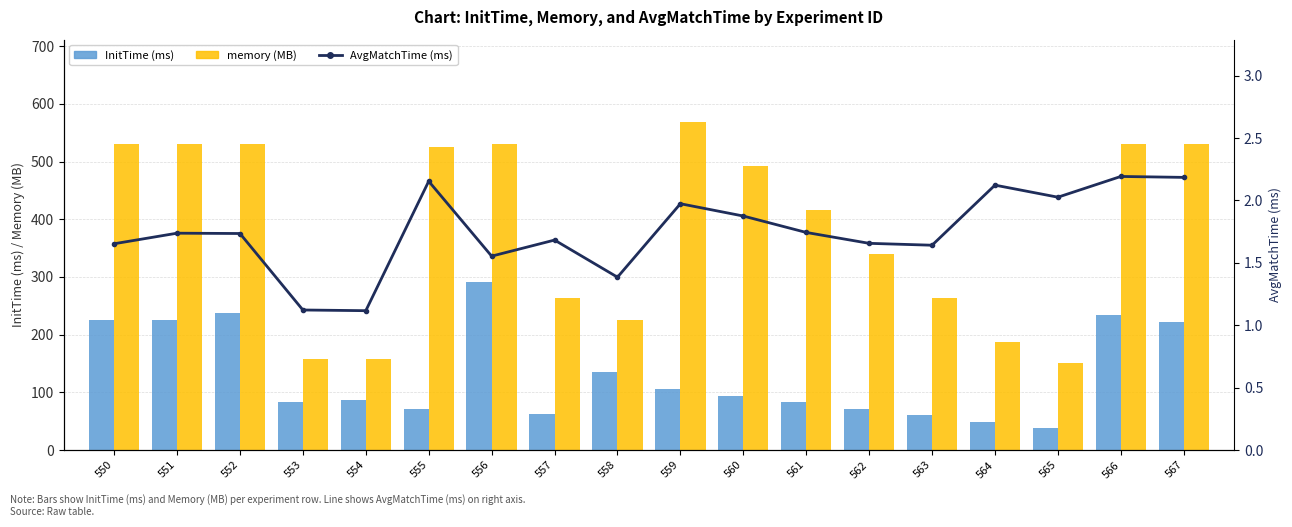

What is the minimum value shown in the chart?

1.1